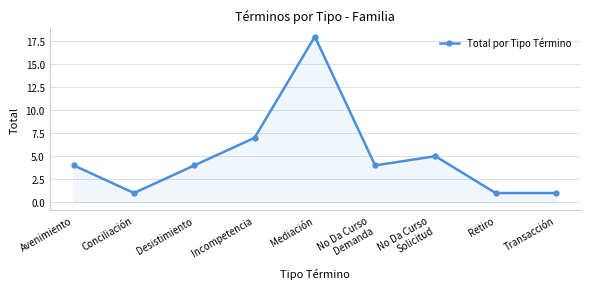

What is the difference between the values at Incompetencia and Desistimiento?

3